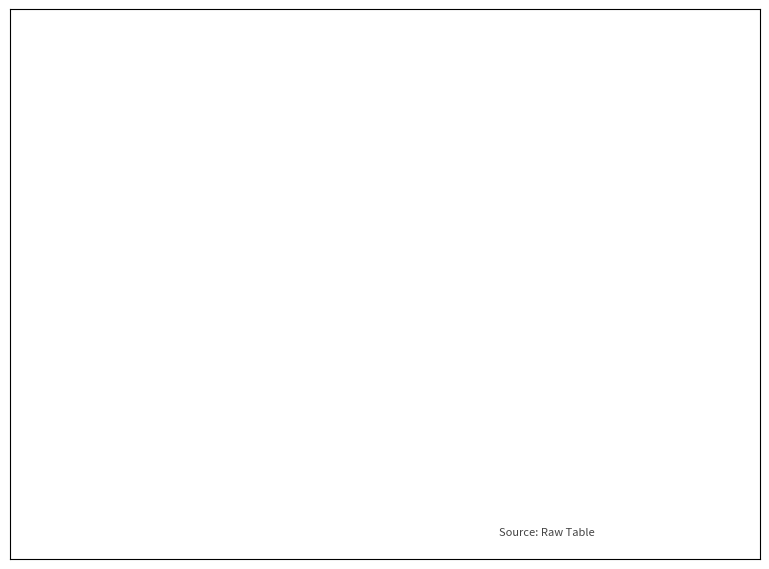

How many segments does this pie chart have?

2